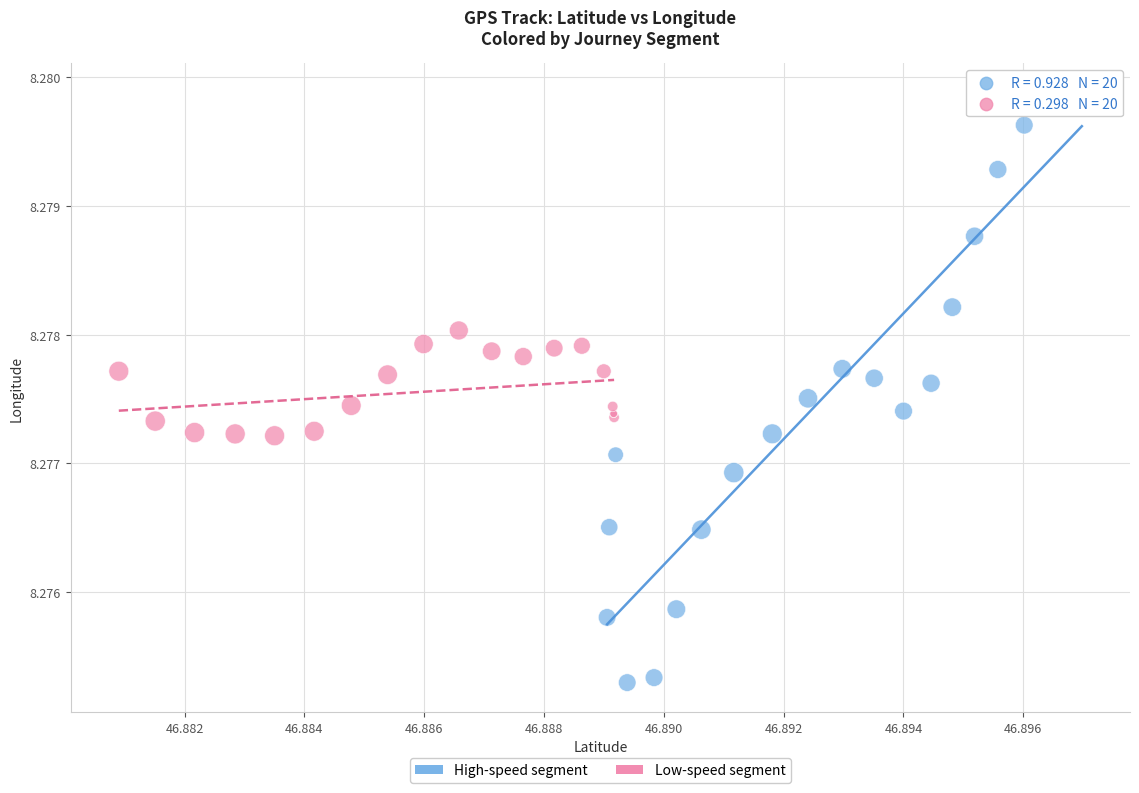

Which series contains the highest Y value?

High-speed segment